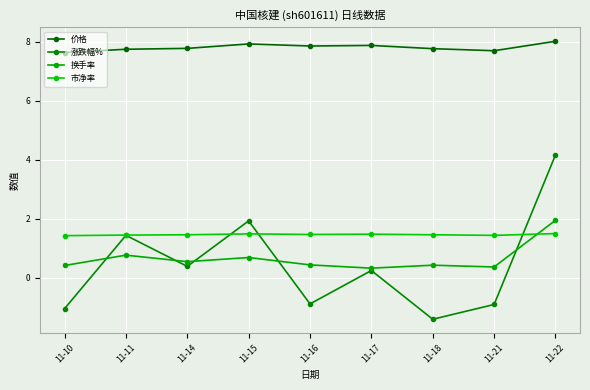

What is the value of the 换手率 point at the 7th from the left?

0.4